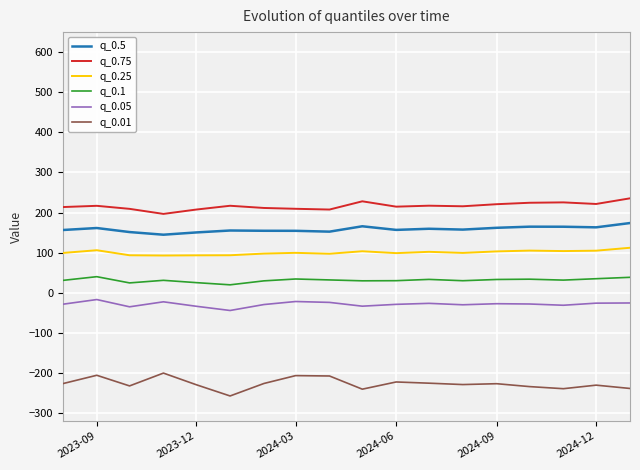

Which series has the largest total across all categories?

q_0.75